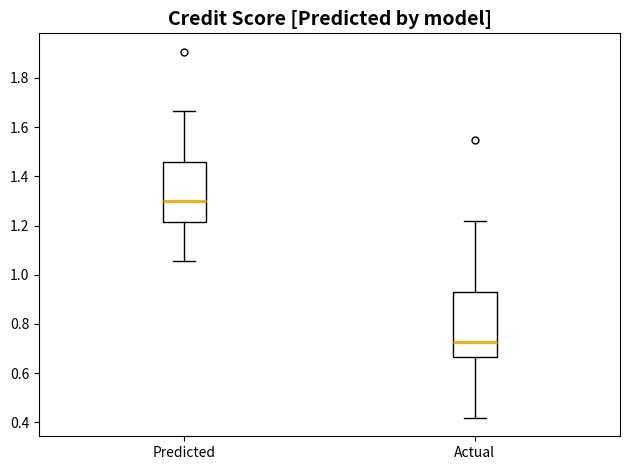

Where does the median line of the box for Predicted sit on the y-axis? The values are not printed on the chart, so give them approximately, as read against the axis.

1.30